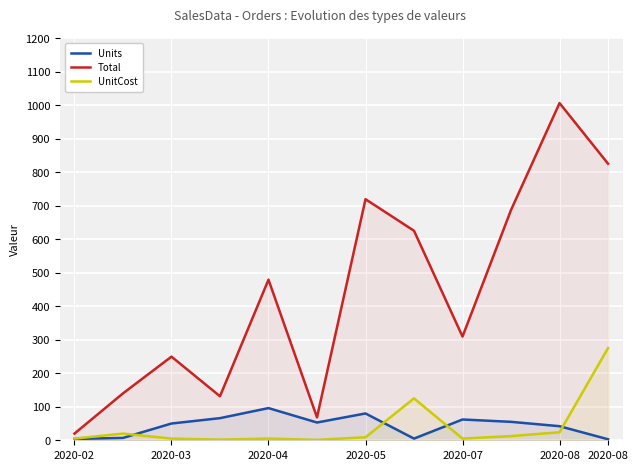

Does the chart display data point markers on the line(s)?

No